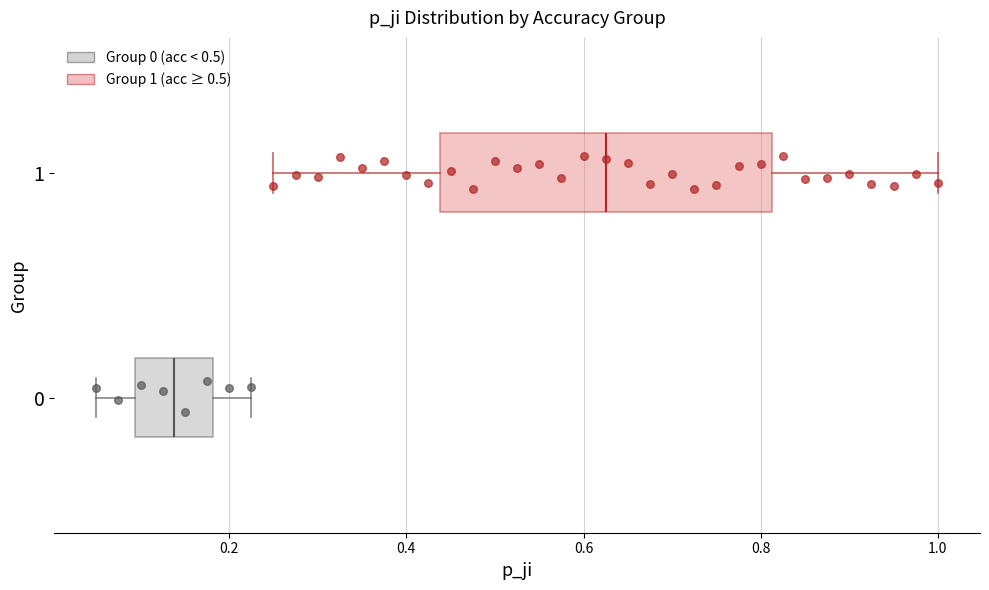

Comparing the boxes themselves (not the whiskers), which one is the widest?

1